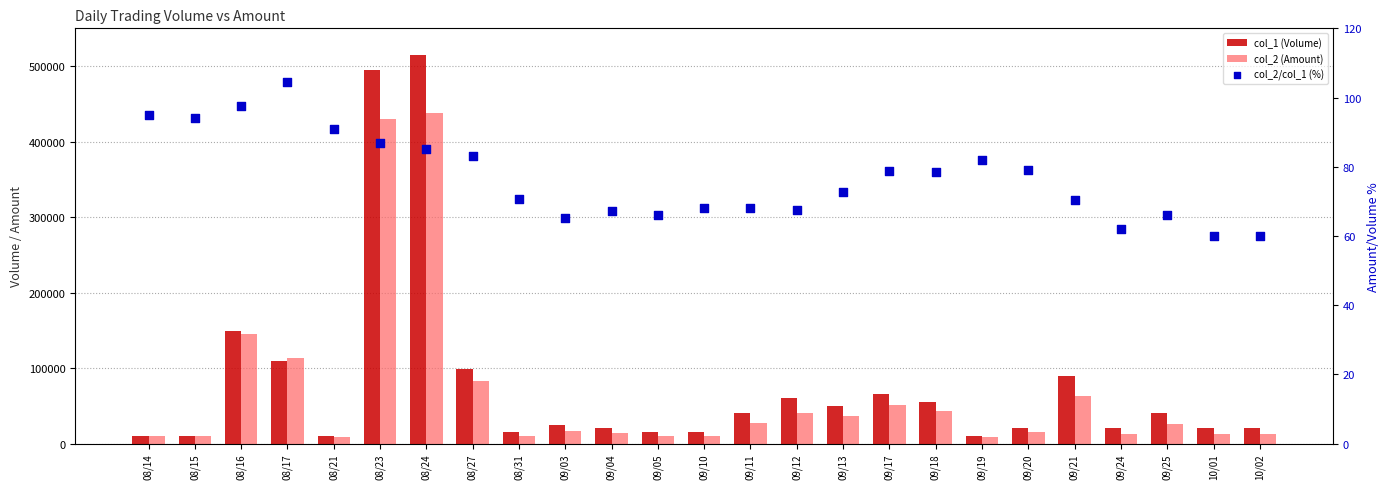

Which series reaches the maximum Y coordinate?

col_1 (Volume)